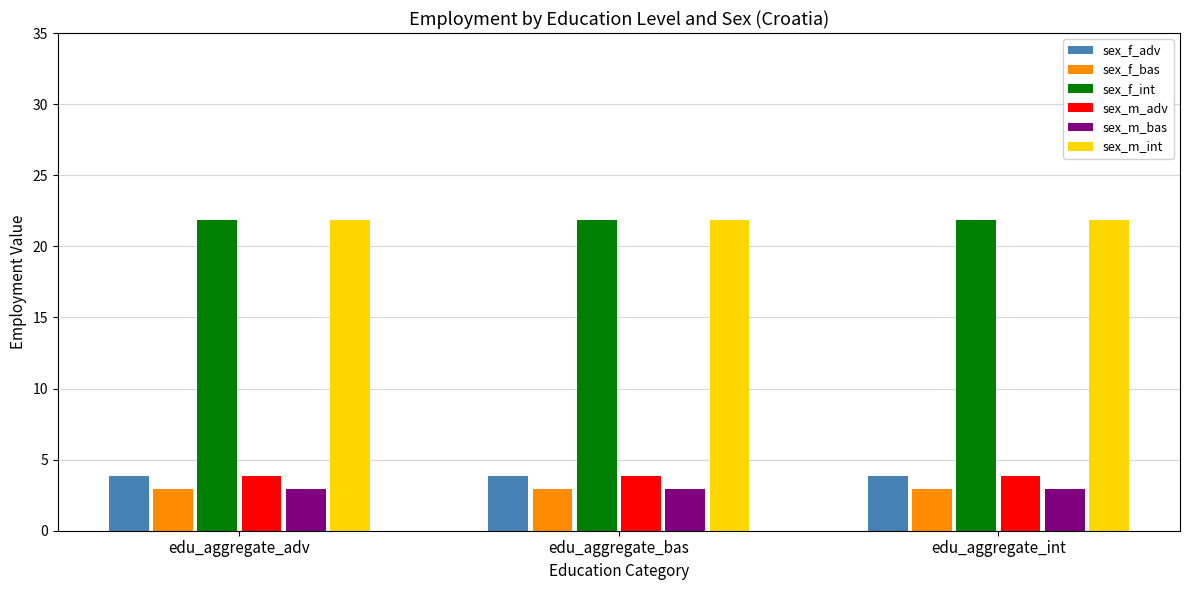

What is the minimum value shown in the chart?

3.0